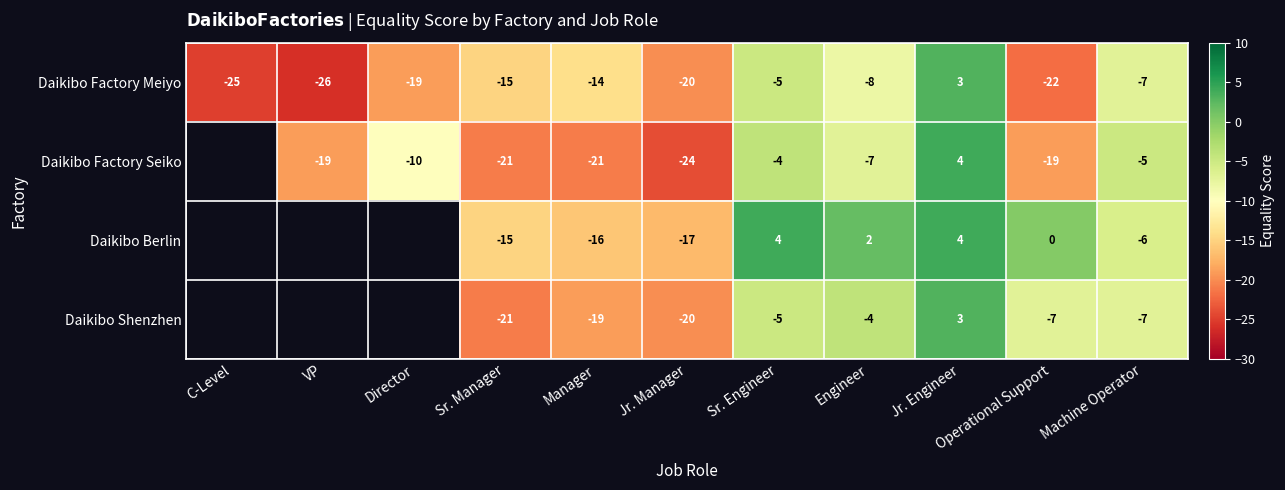

Between Director and VP, which is larger?

Director